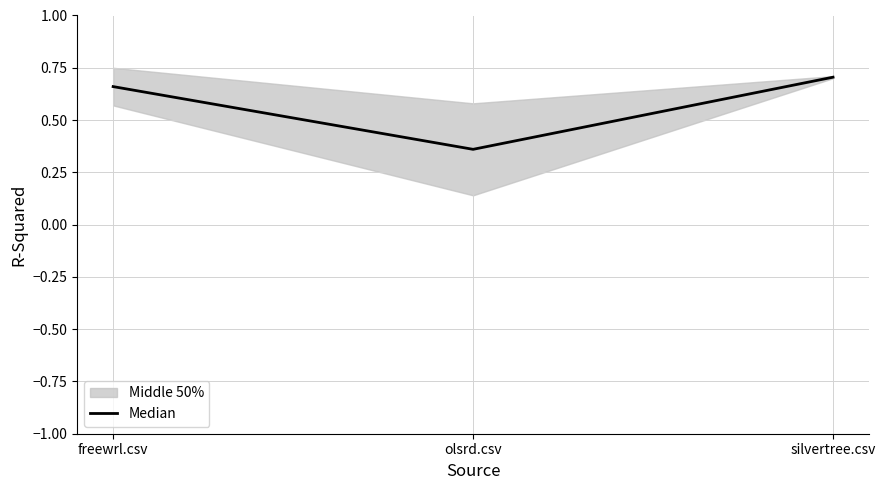

What is the minimum value shown in the chart?

0.4